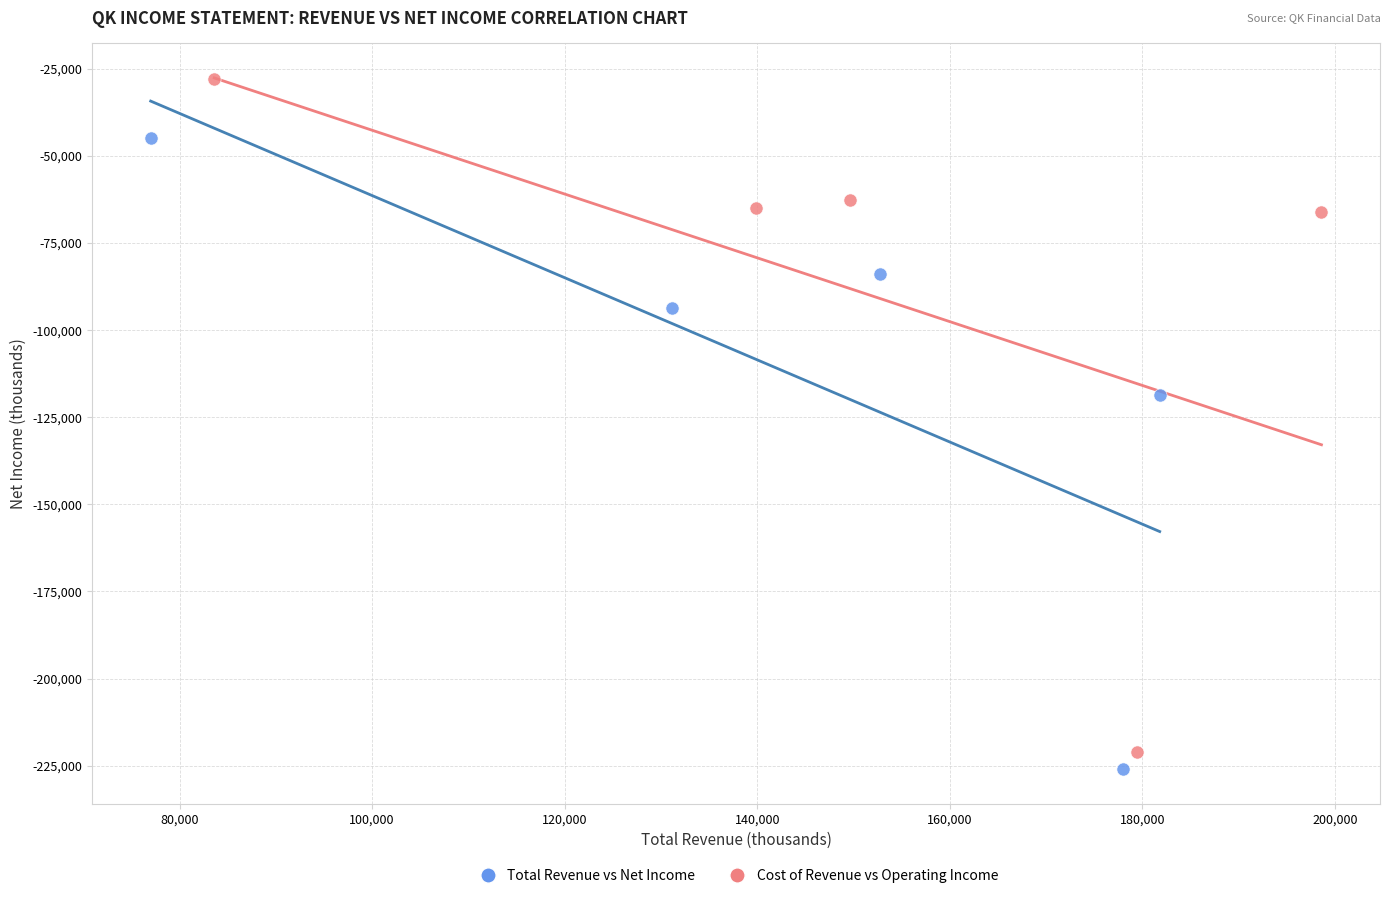

Which series contains the highest Y value?

Cost of Revenue vs Operating Income